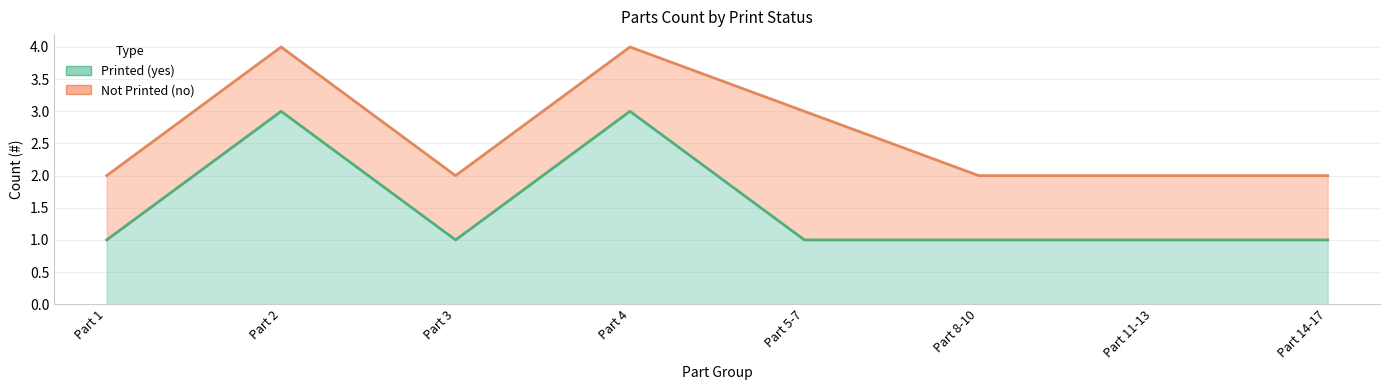

True or false: the data has more than 1 interior local peaks.

True